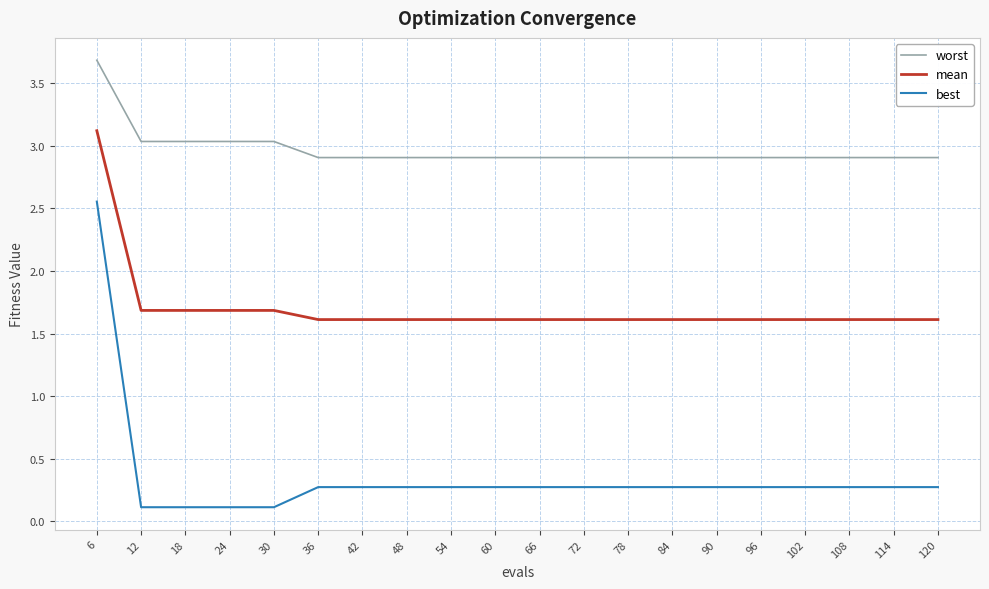

Rank the series by their maximum value, from lowest to highest.

best, mean, worst